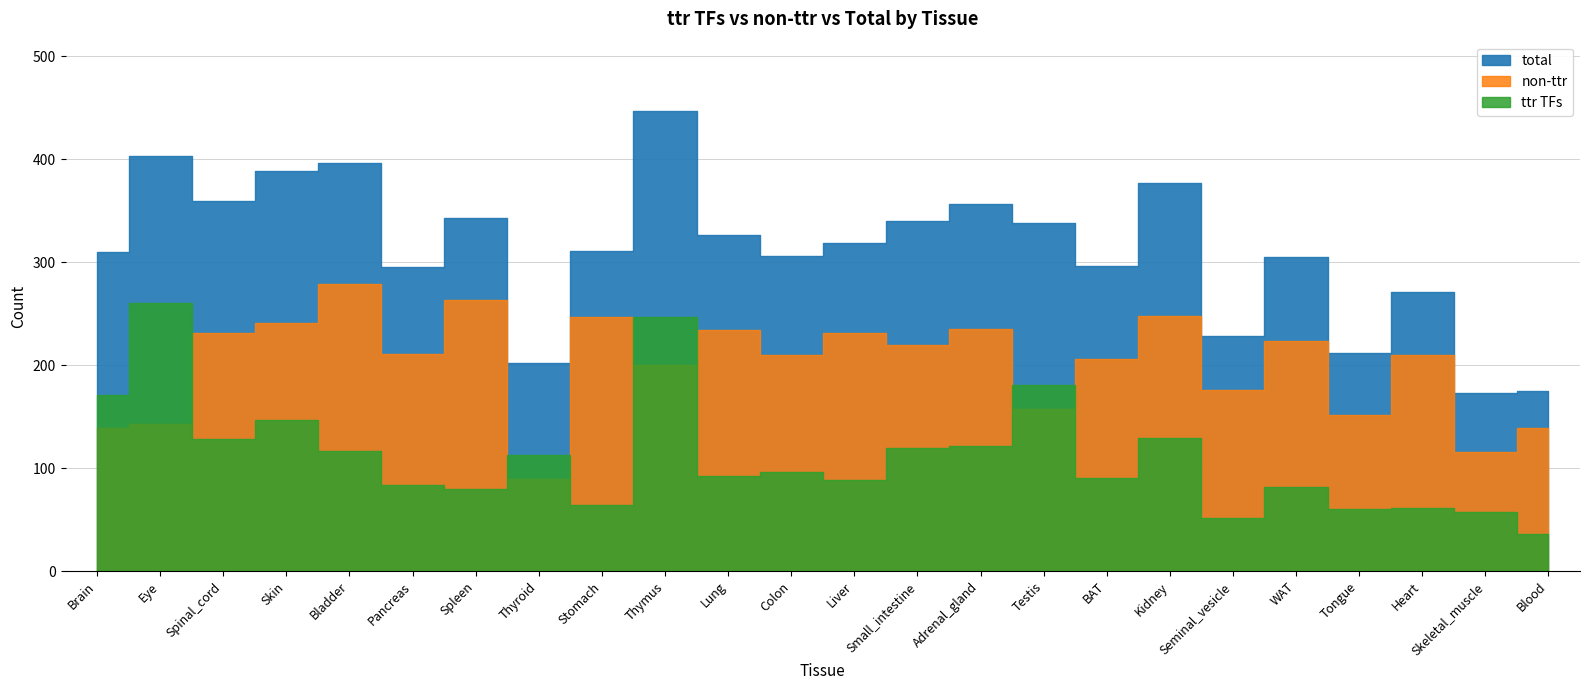

True or false: total and non-ttr cross at least once.

False